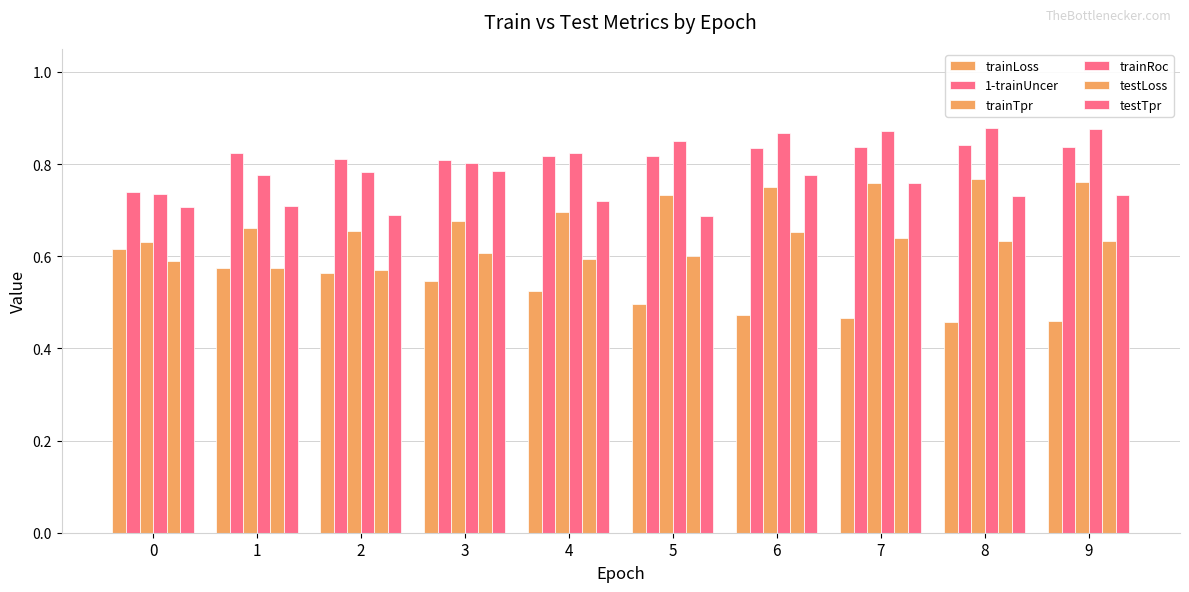

What is the value of the testLoss bar at the 8th from the left?

0.6